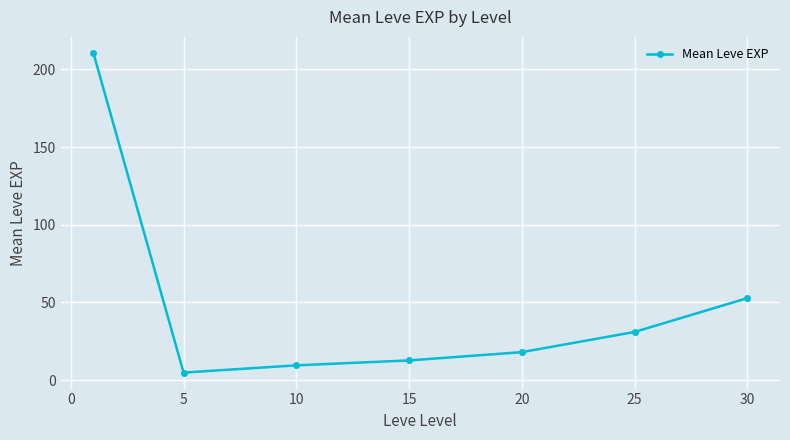

What is the difference between the maximum and second lowest values?

201.2